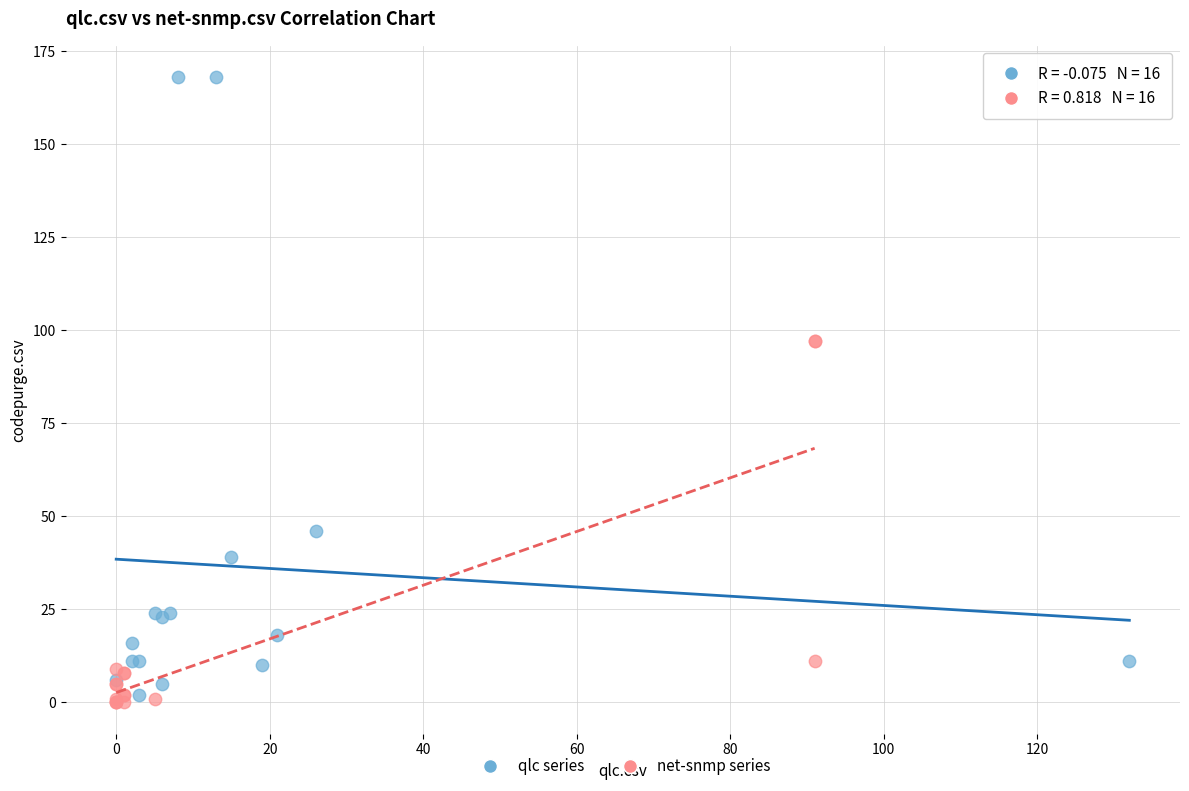

Which series contains the highest Y value?

qlc series